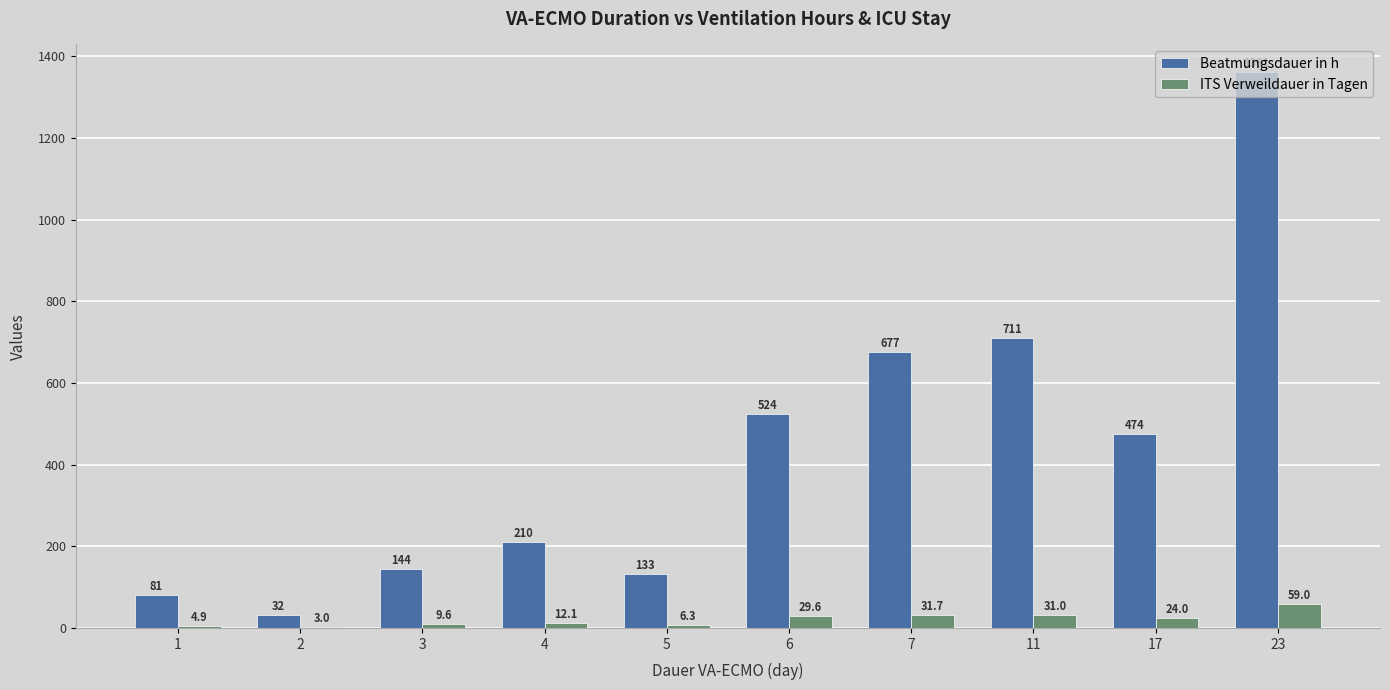

What is the sum of all Beatmungsdauer in h values?

4346.6